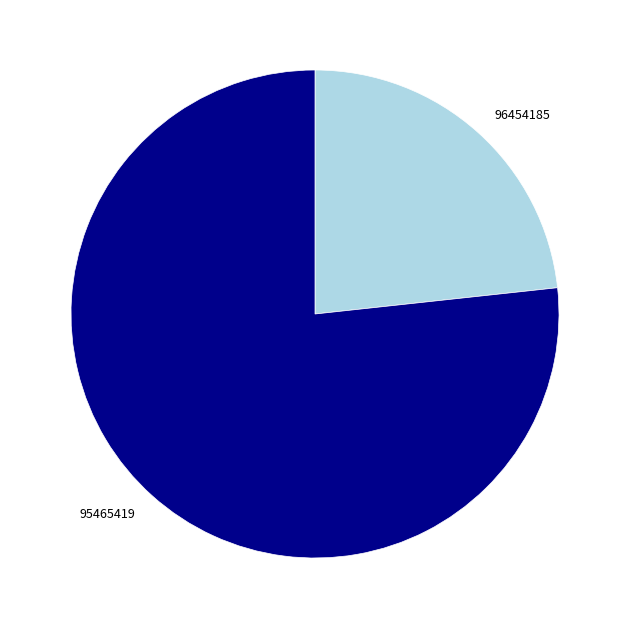

Is 96454185 the majority of the pie?

No